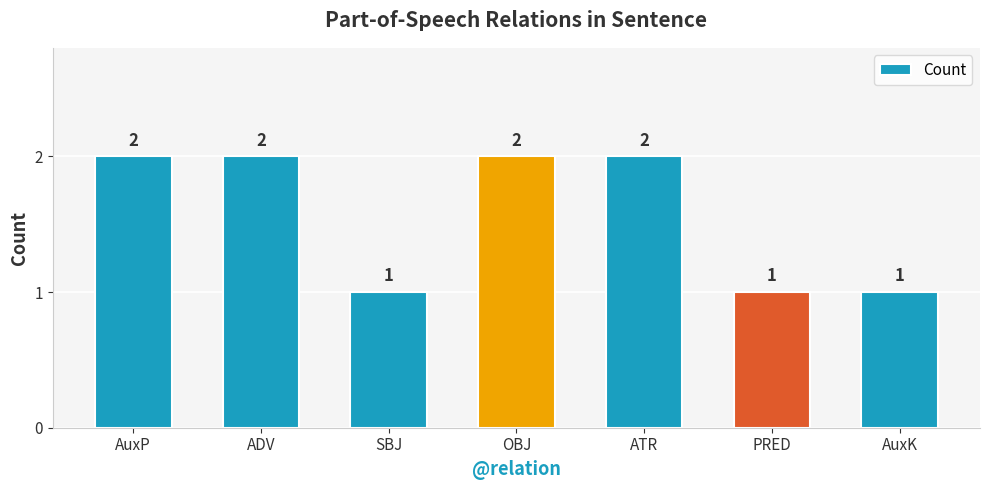

How many bars are there in total?

7